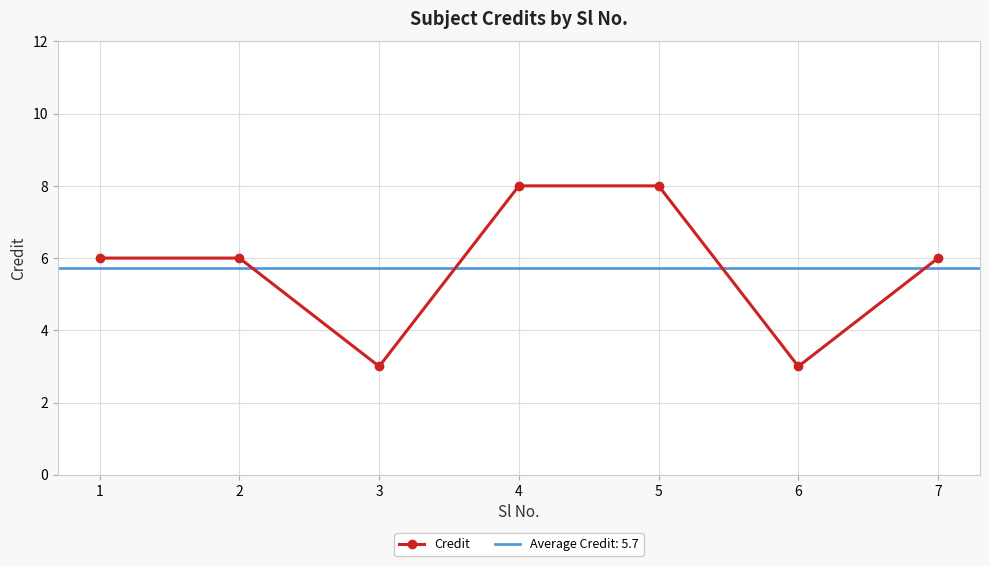

True or false: there are more than 2 points higher than both neighbors.

False